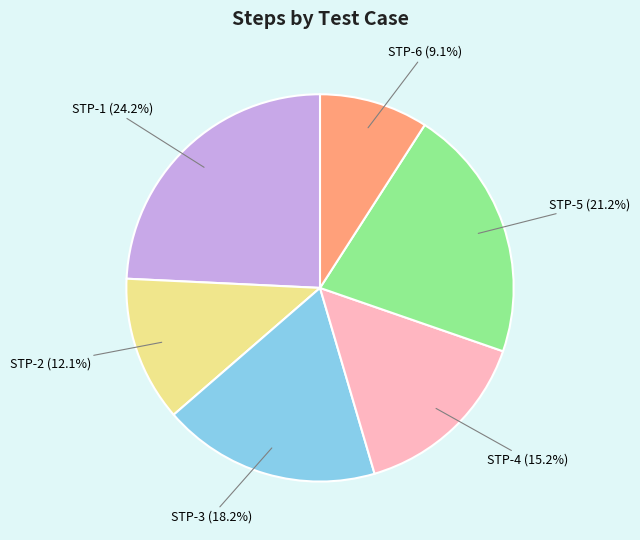

True or false: STP-4 accounts for 15% of the total.

True